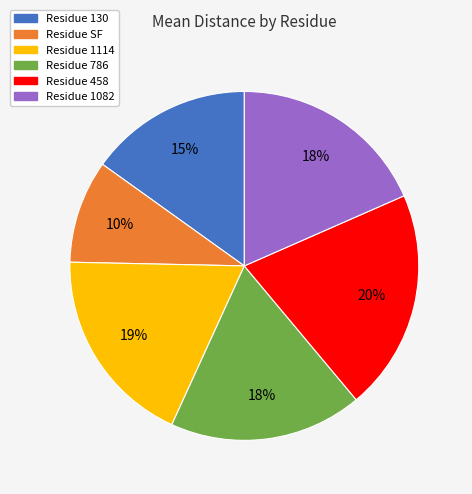

To the nearest percent, what is the average slice percentage?

17%